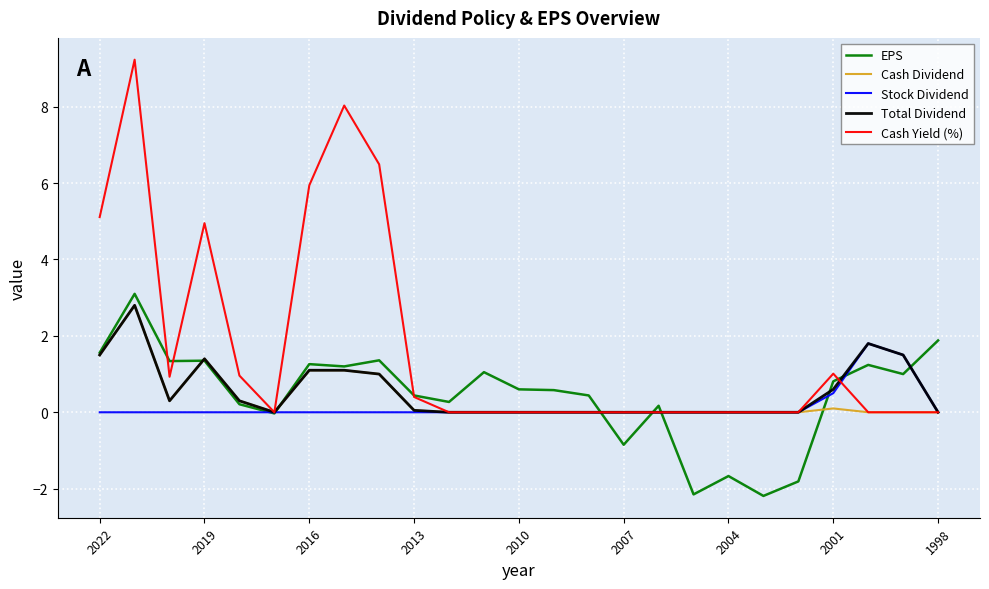

How many series are shown in this chart?

5